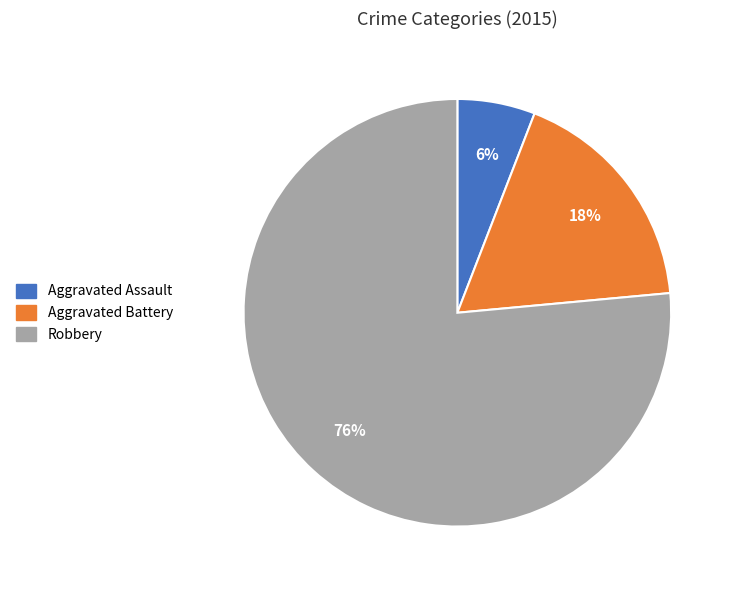

What is the smallest slice in the pie chart?

Aggravated Assault